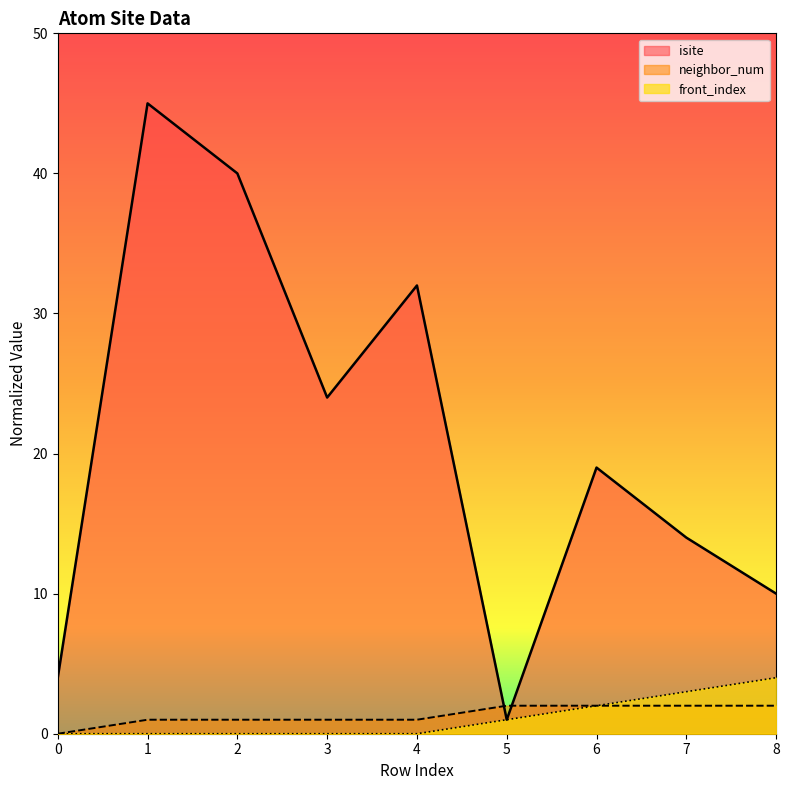

What is the average value of the isite series?

21